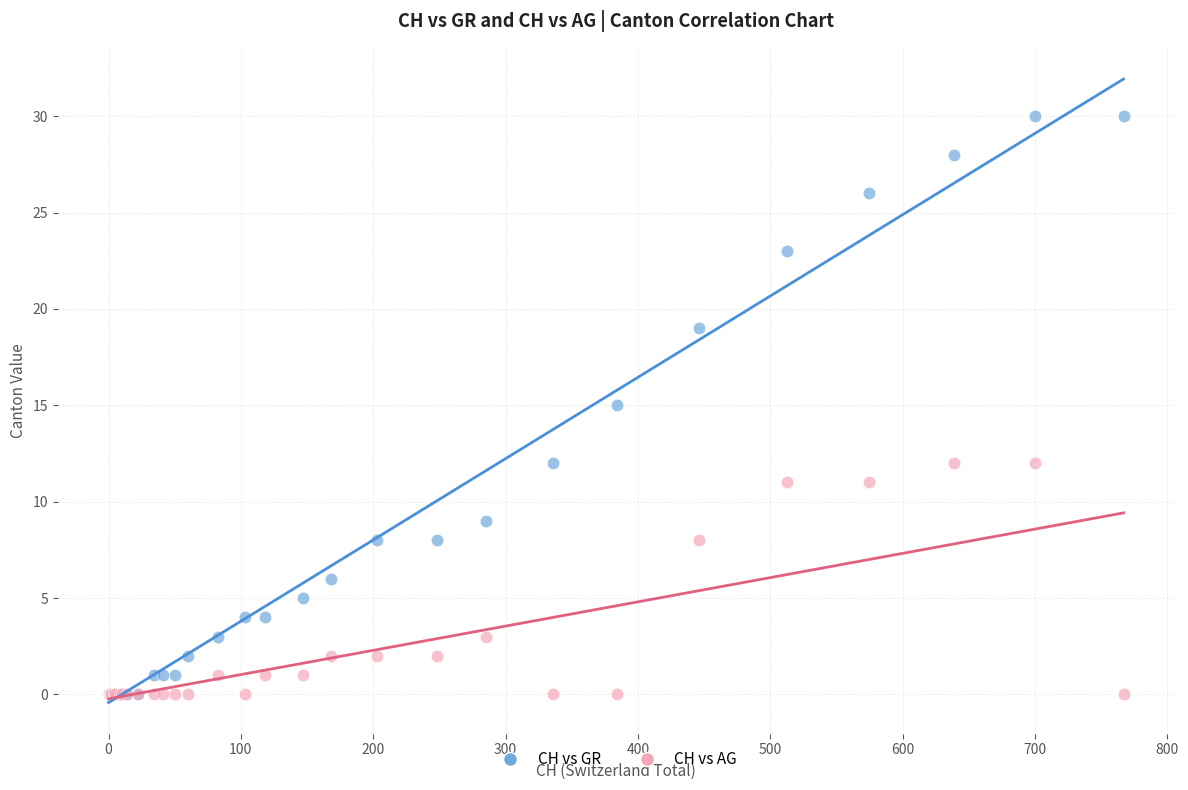

Which series has the widest spread of Y values?

CH vs GR